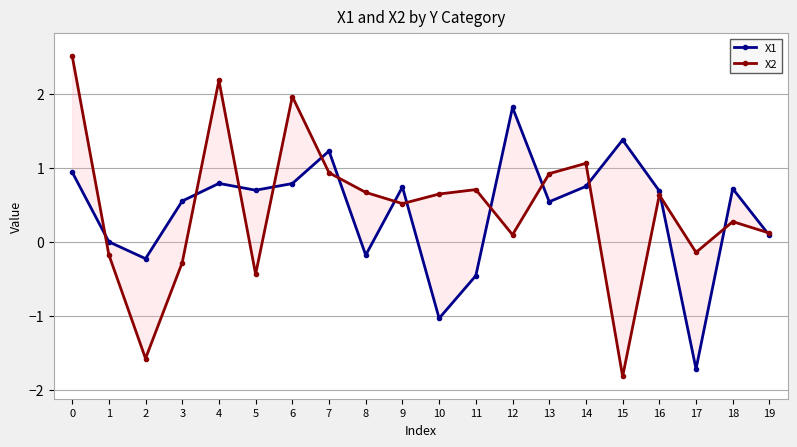

True or false: X2 has a value of -0.4 at 5.

True